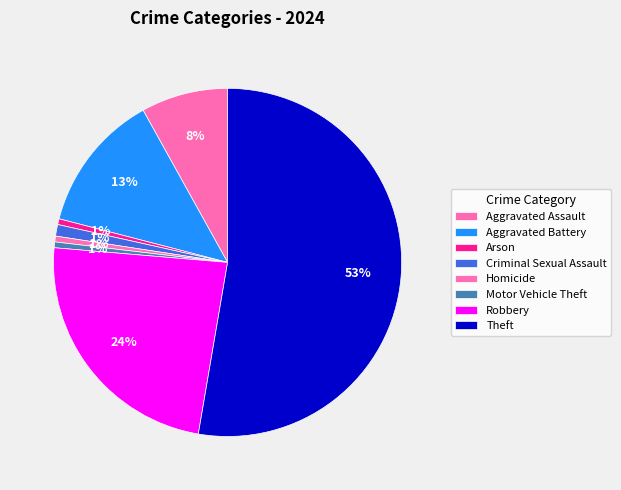

Which has a higher value, Criminal Sexual Assault or Aggravated Assault?

Aggravated Assault